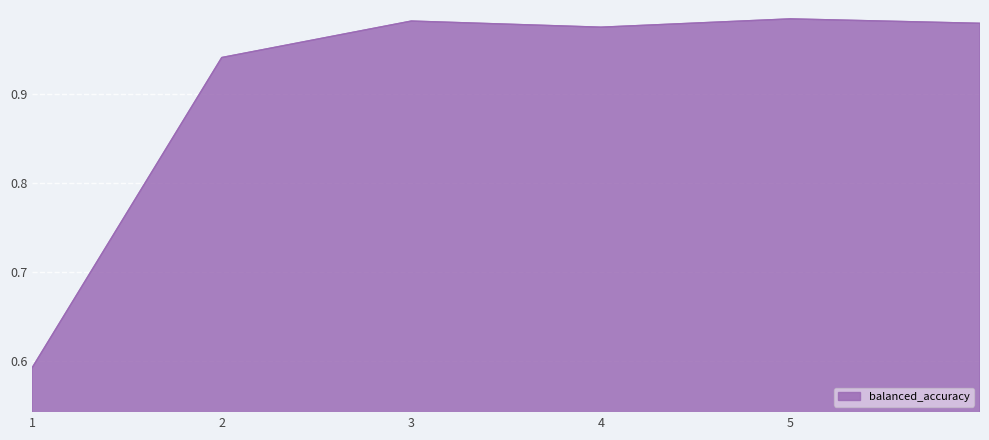

What is the sum of all values?

5.5